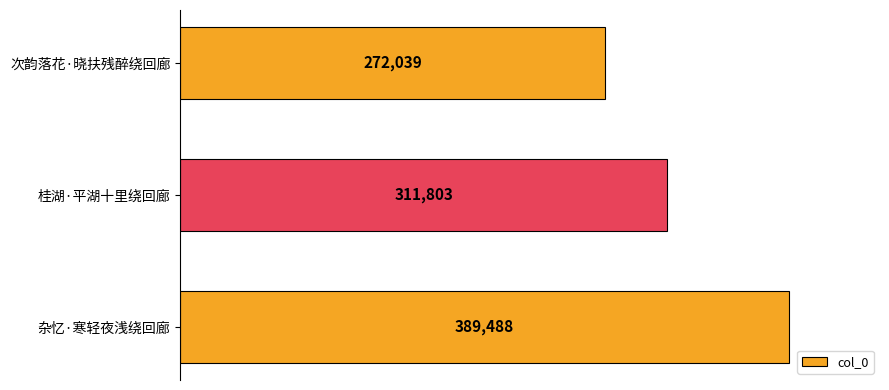

Which has a higher value, 桂湖·平湖十里绕回廊 or 杂忆·寒轻夜浅绕回廊?

杂忆·寒轻夜浅绕回廊